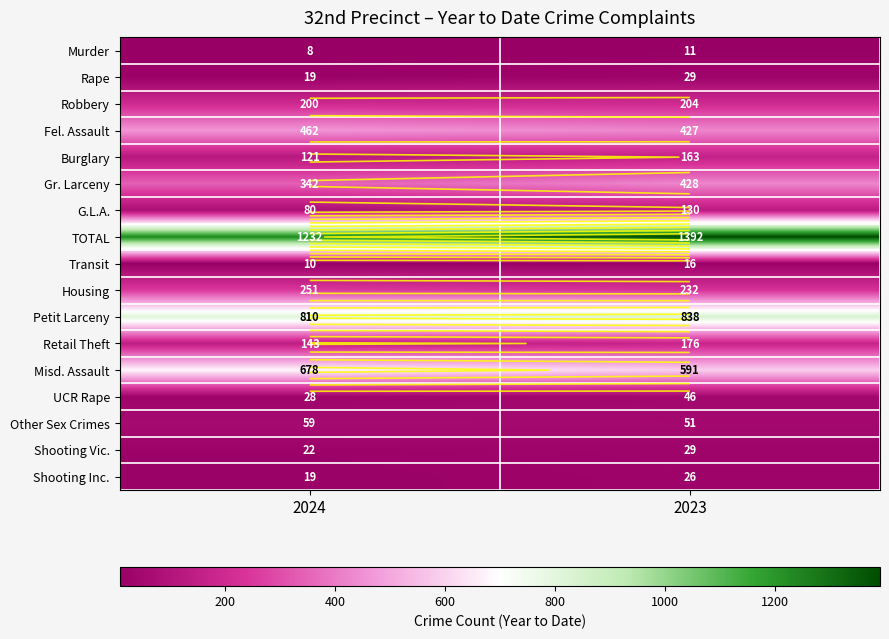

What is the maximum value for Transit?

16